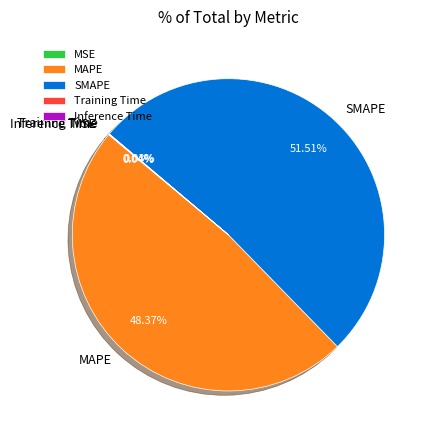

Which slice is the largest?

SMAPE